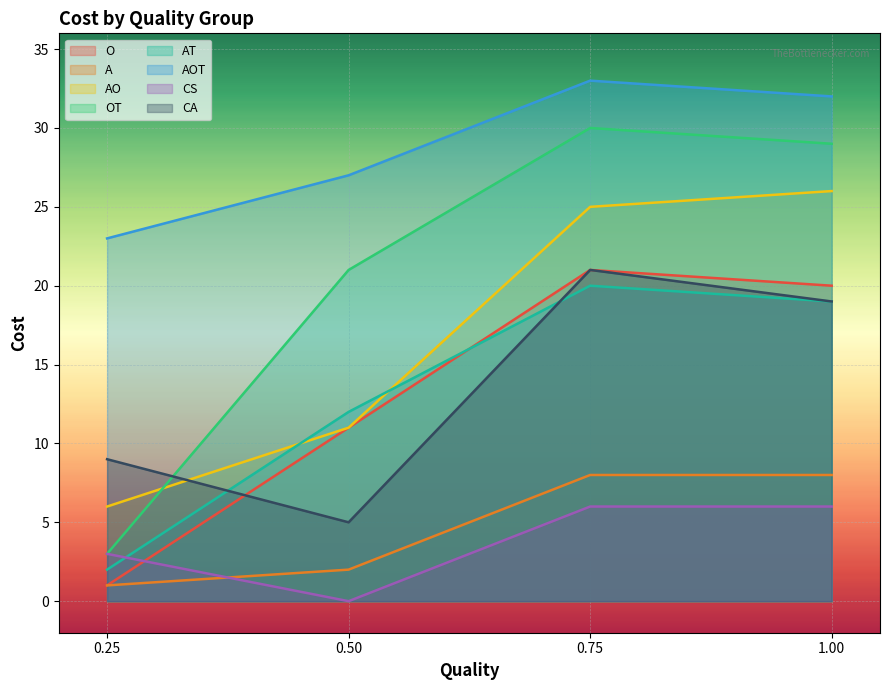

The value of AO at 0.50 is 11. True or false?

True